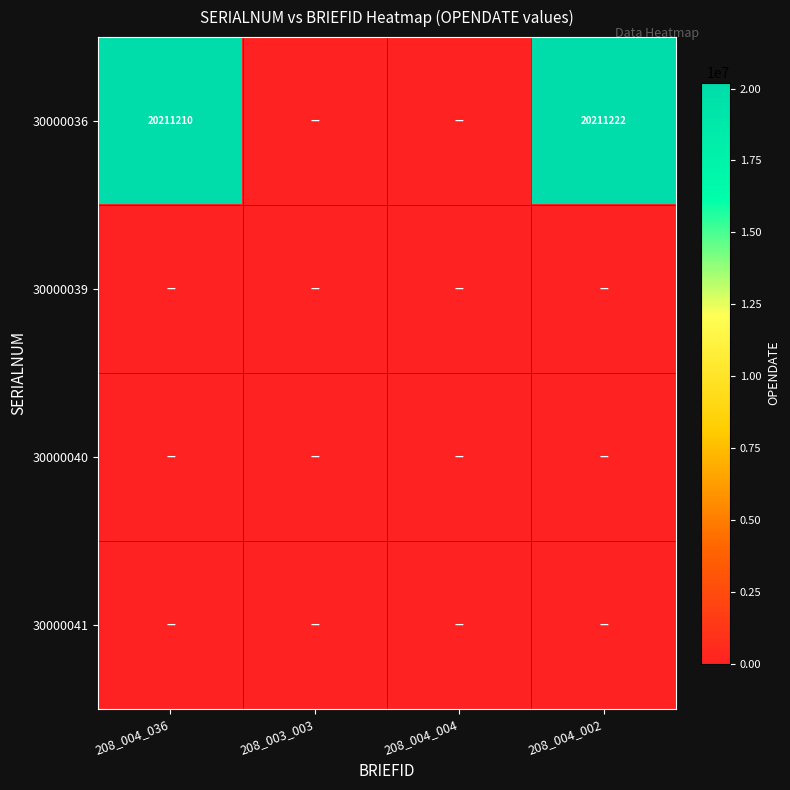

The 30000036 series shows 6297454 at 208_004_002. True or false?

False